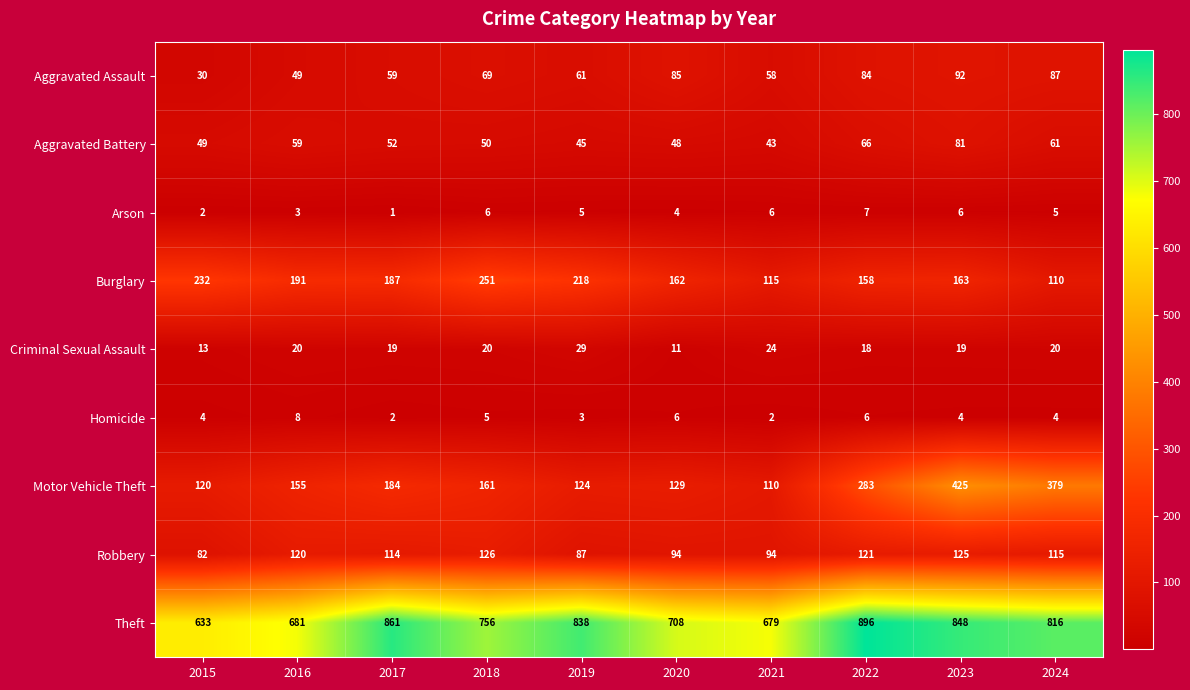

Where does the Aggravated Battery series first go above 52?

2016